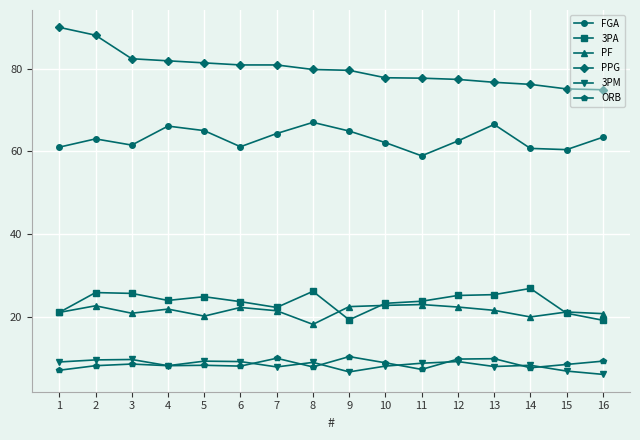

True or false: 3PA has more than 2 points higher than both neighbors.

True